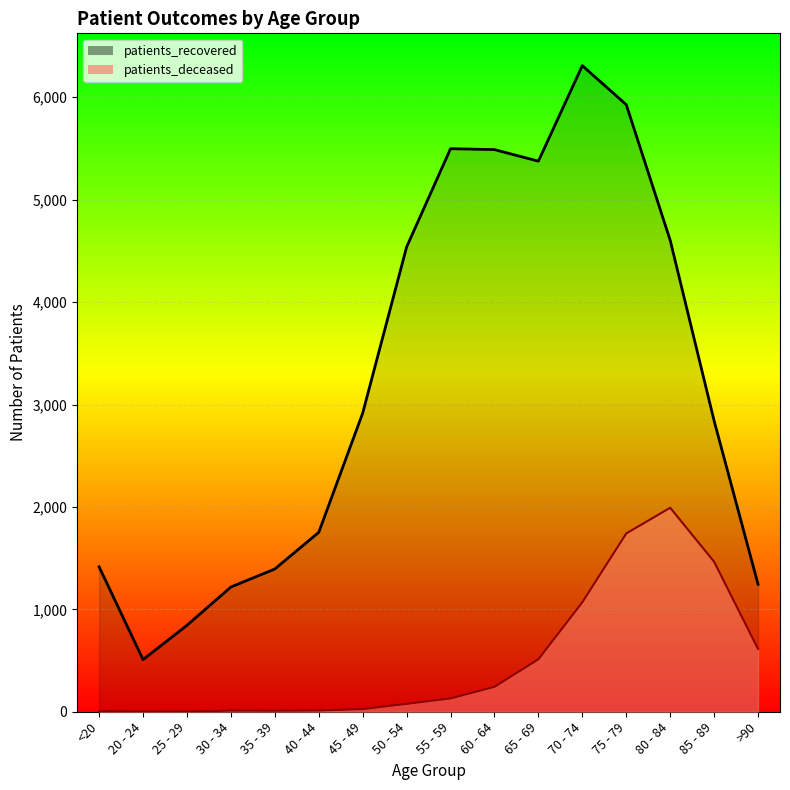

What position from the left is 75 - 79?

13